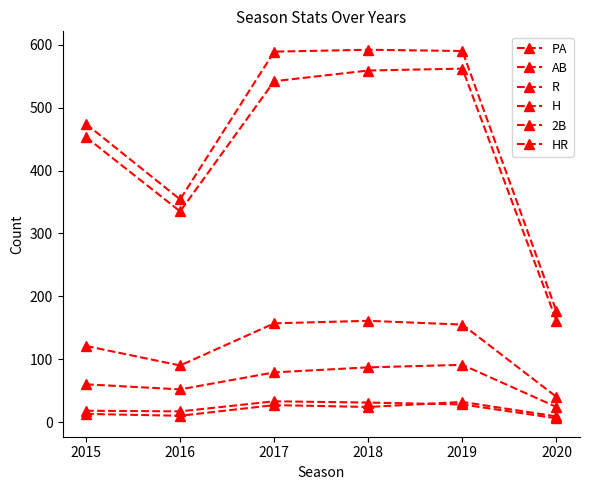

What value does the R series have at 2015, to the nearest 5?

60